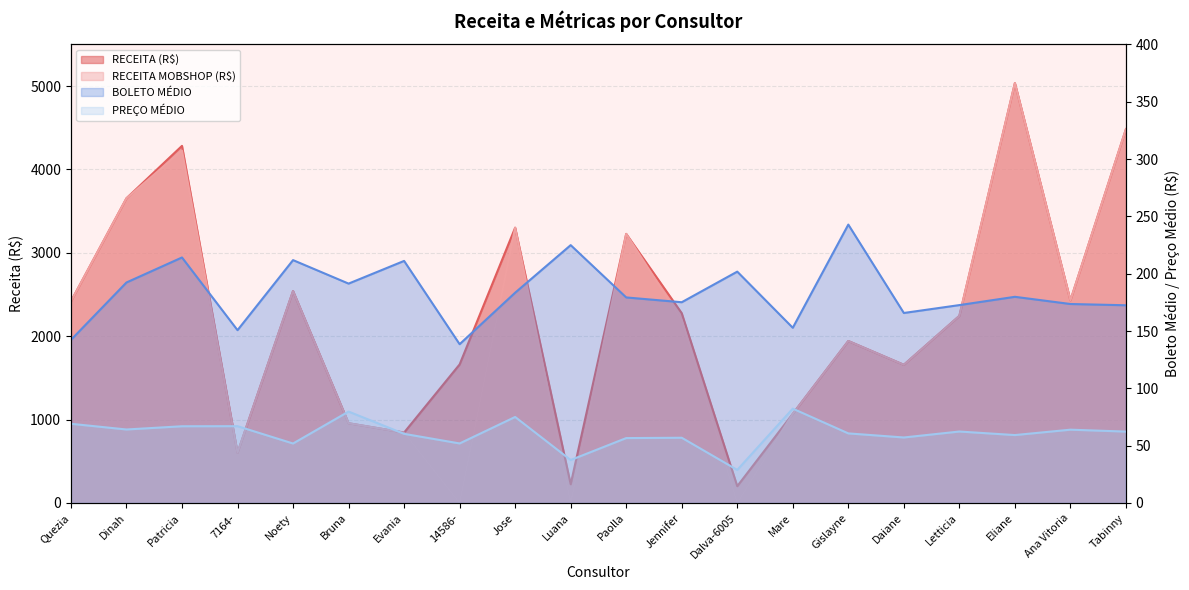

Which series ends up on top after the final intersection of RECEITA MOBSHOP (R$) and BOLETO MÉDIO?

RECEITA MOBSHOP (R$)